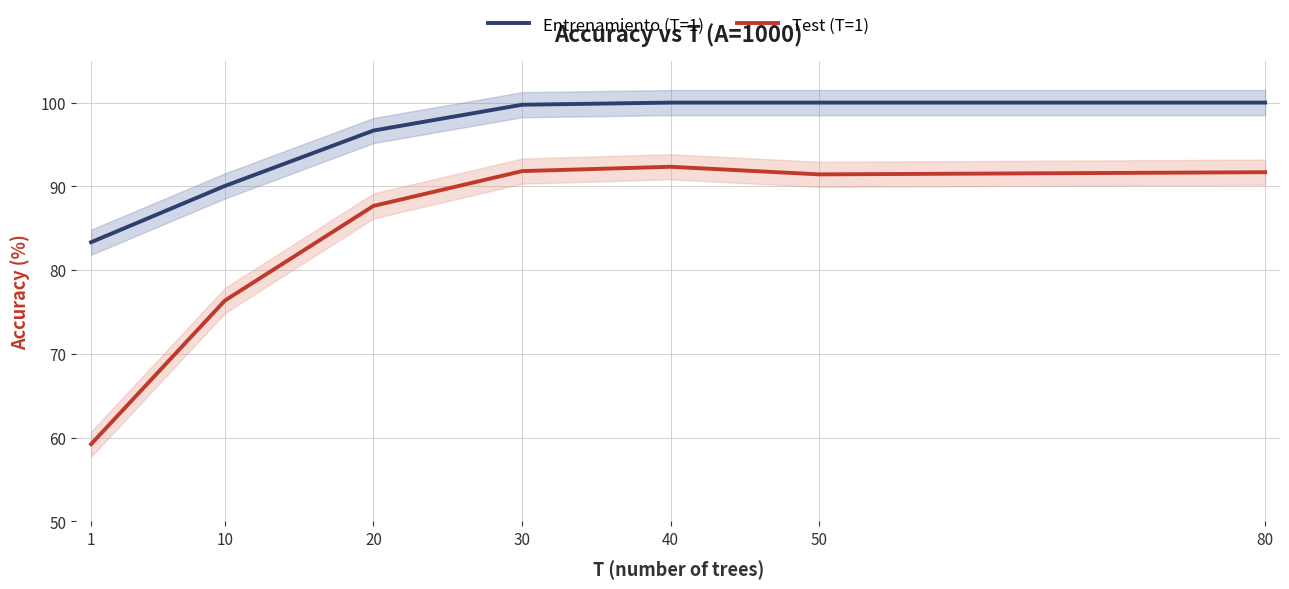

Which series changed the most between 10 and 80?

Test (T=1)